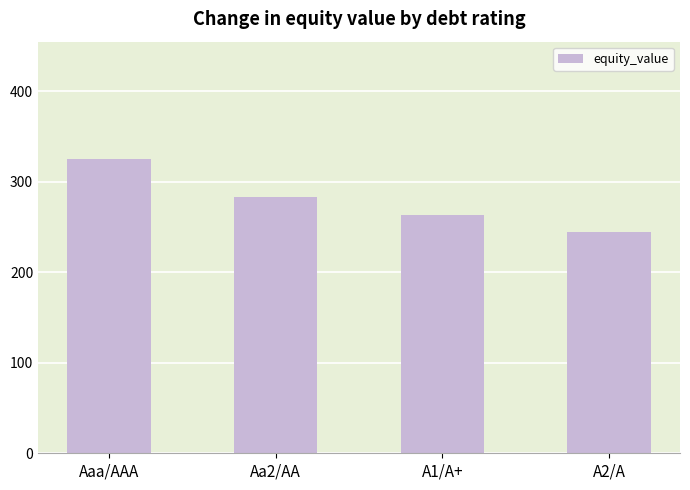

Rank the categories by value from lowest to highest.

A2/A, A1/A+, Aa2/AA, Aaa/AAA